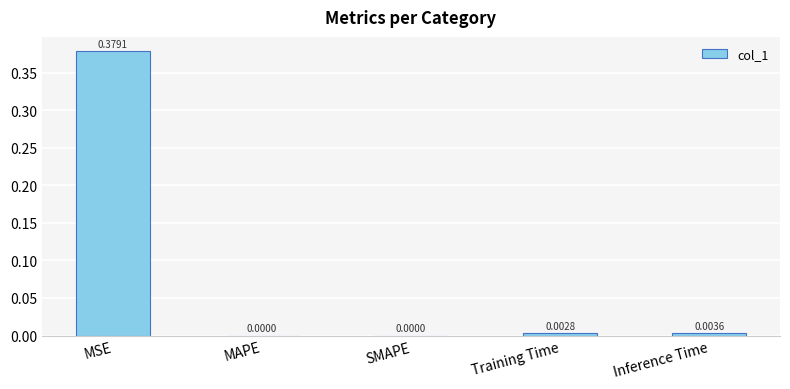

Between SMAPE and MSE, which is larger?

MSE